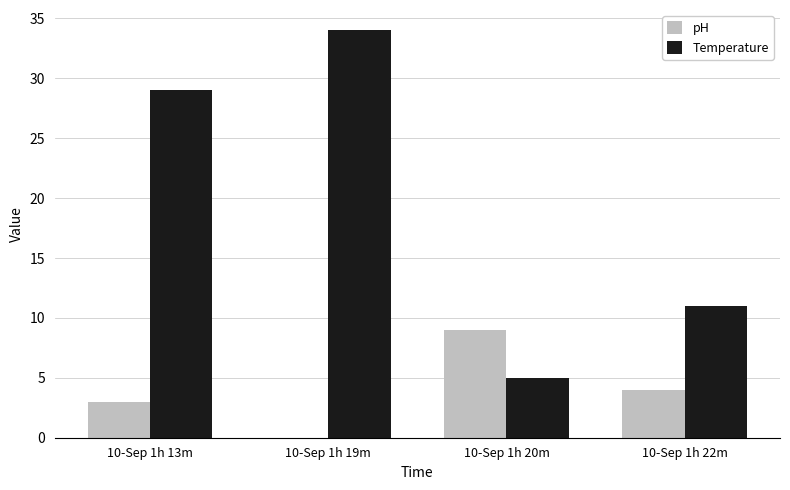

The value of pH at 10-Sep 1h 20m is 9. True or false?

True